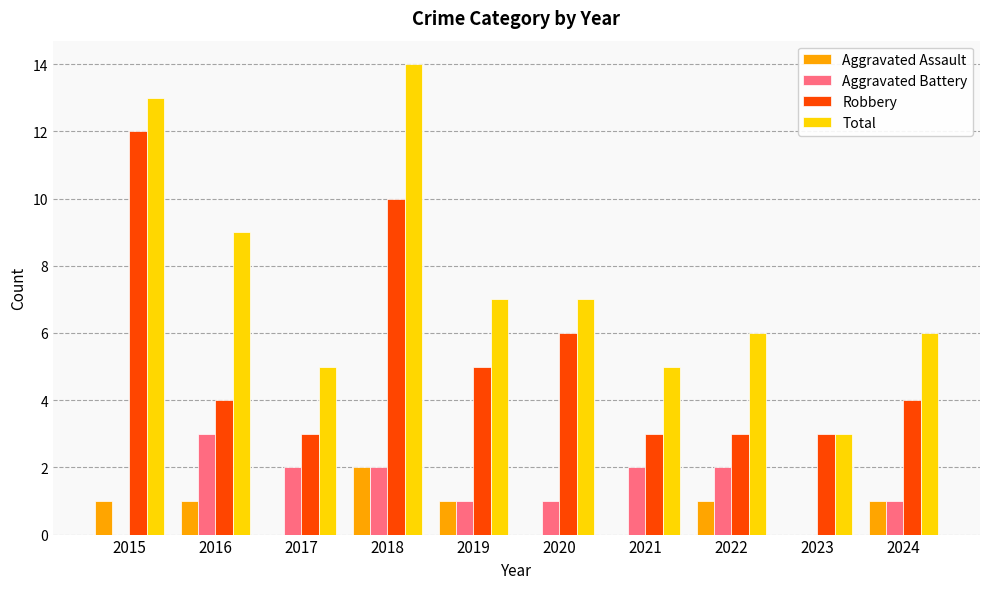

Reading left to right, what are all the values shown in this chart?

Aggravated Assault: 1	1	0	2	1	0	0	1	0	1
Aggravated Battery: 0	3	2	2	1	1	2	2	0	1
Robbery: 12	4	3	10	5	6	3	3	3	4
Total: 13	9	5	14	7	7	5	6	3	6